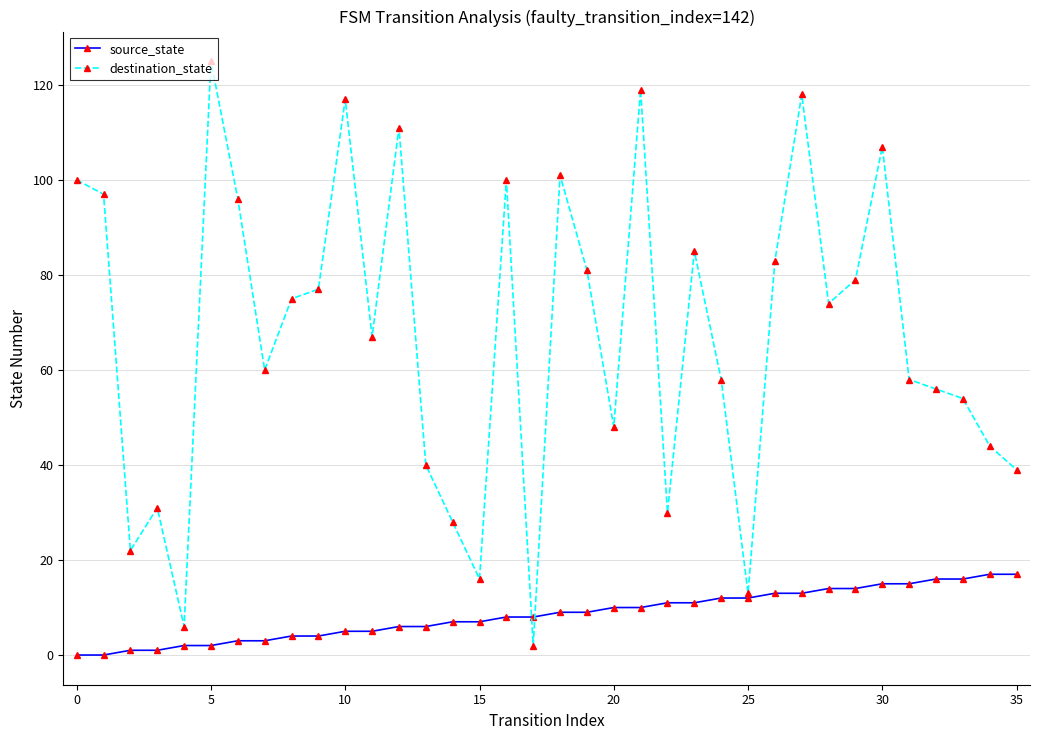

Which series has the largest total across all categories?

destination_state